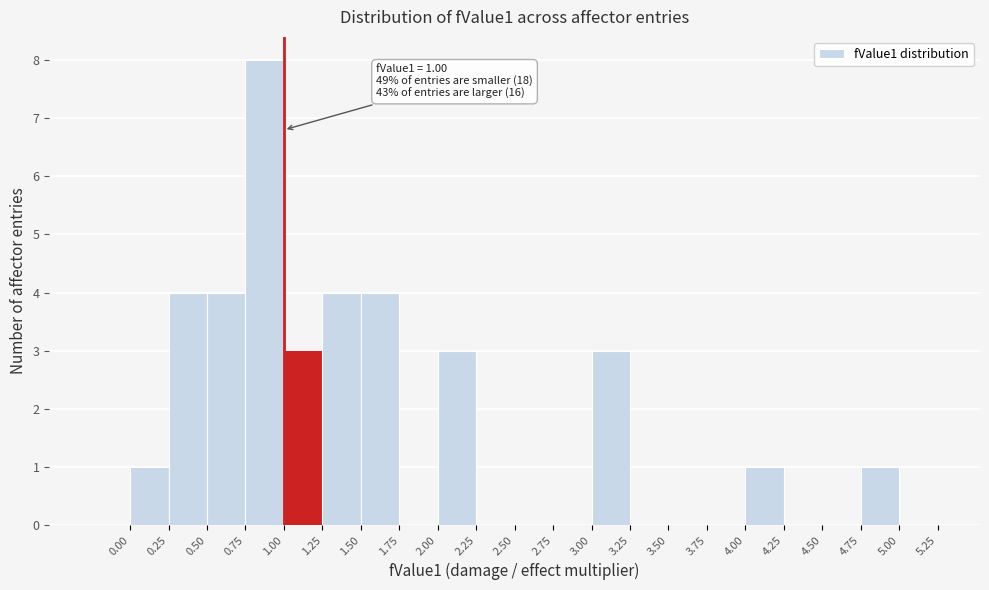

Over which range of the x-axis is the bar tallest?

0.75 to 1.00